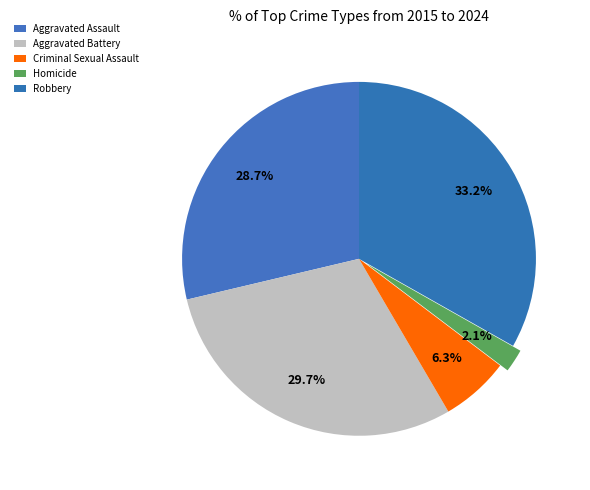

True or false: Aggravated Battery accounts for 37% of the total.

False